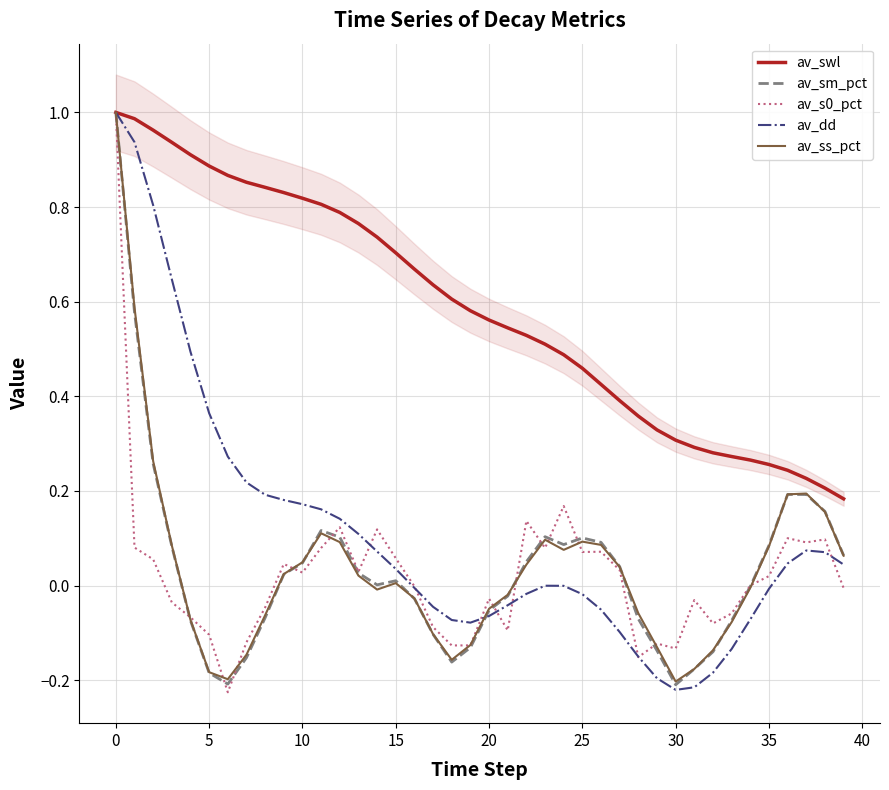

What is the label of the 27th point from the left?

26